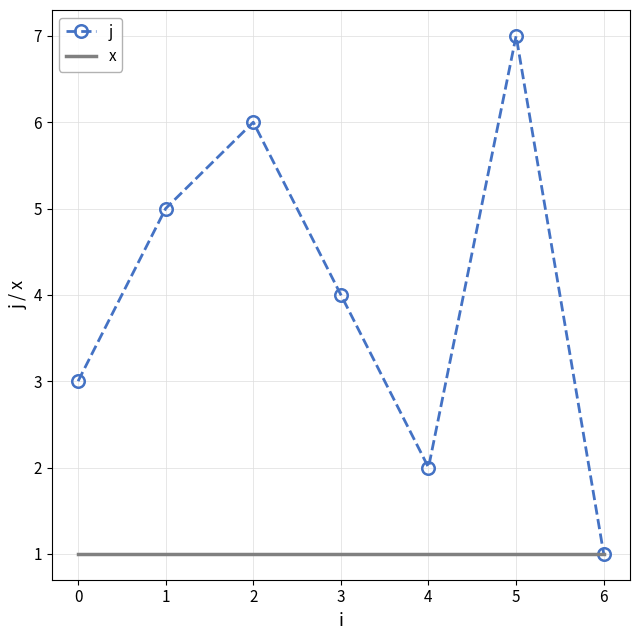

Is it true that x equals 1 at 4?

True